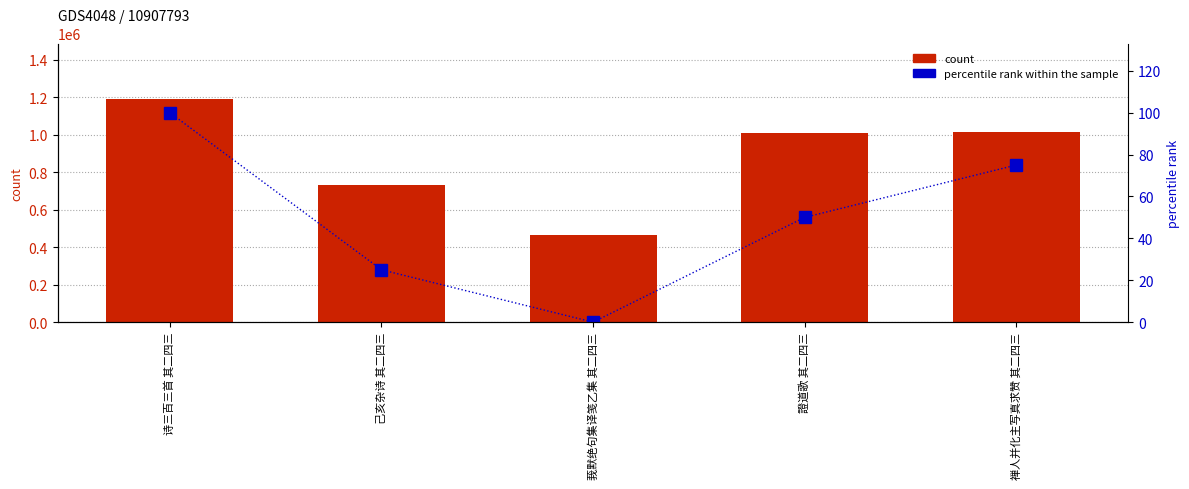

How many categories are shown in the chart?

5